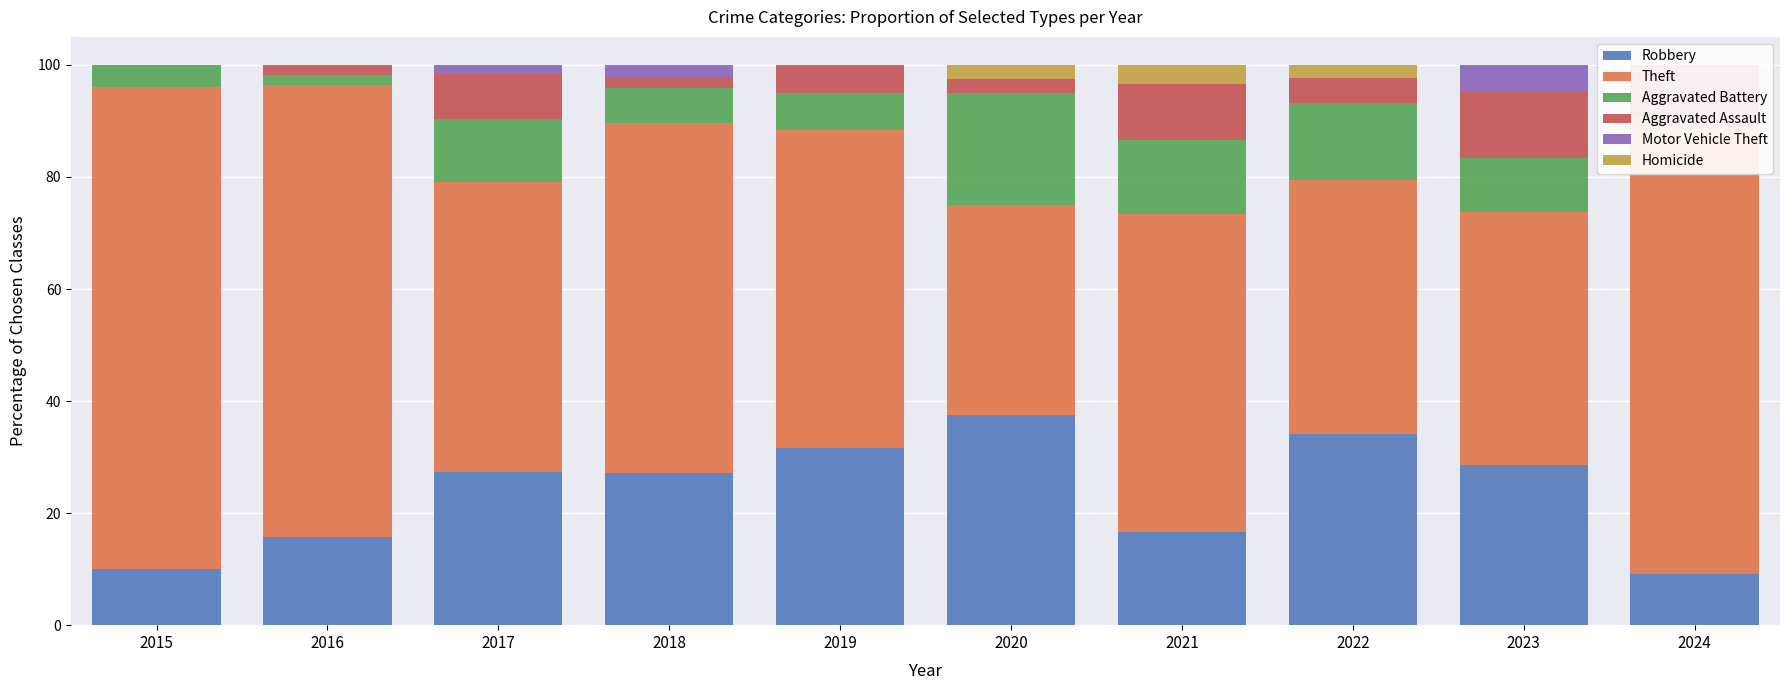

What are all the series names shown in the legend?

Robbery, Theft, Aggravated Battery, Aggravated Assault, Motor Vehicle Theft, Homicide